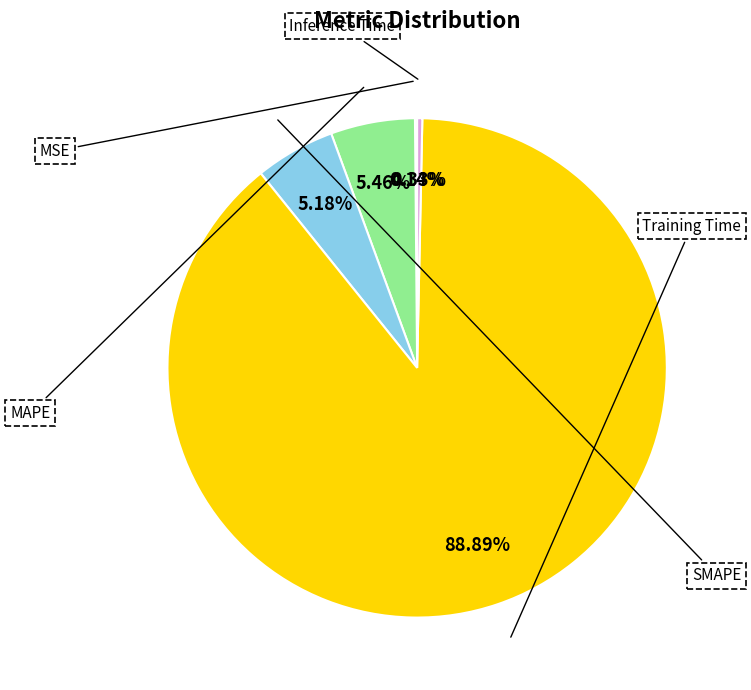

What percentage is the MAPE slice, to the nearest percent?

5%